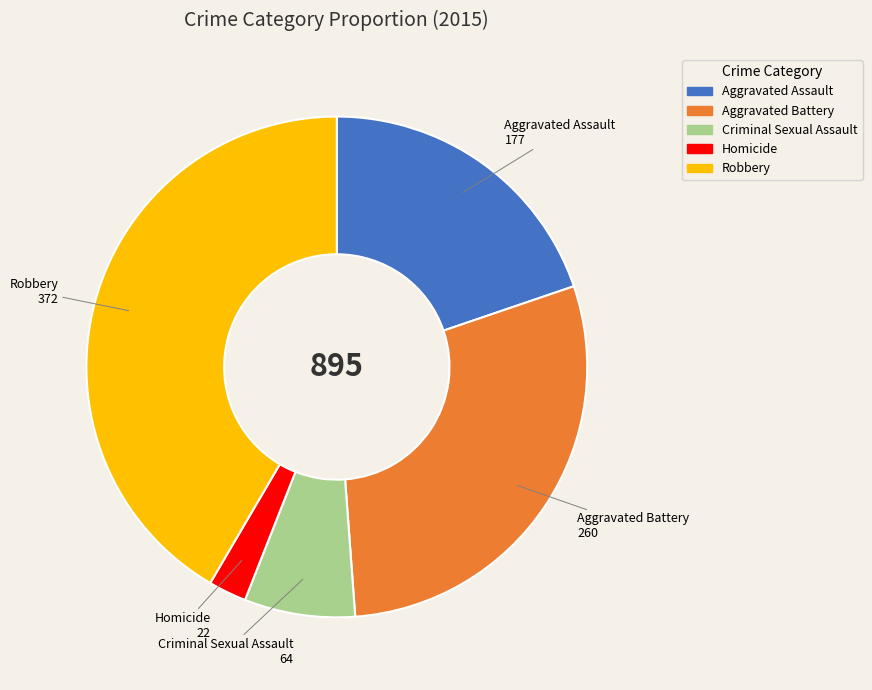

Which category has the smallest portion of the pie?

Homicide